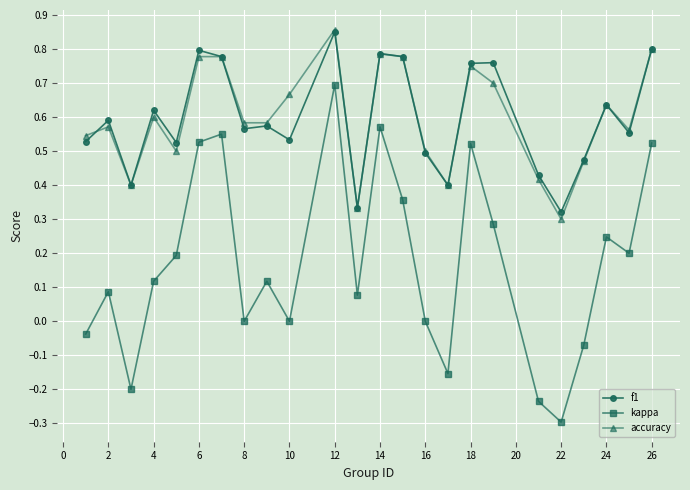

True or false: f1 has more than 0 points higher than both neighbors.

True